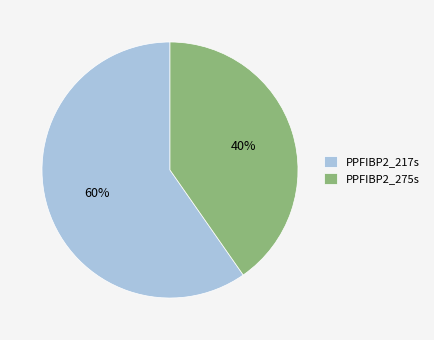

What percentage is the PPFIBP2_275s slice, to the nearest percent?

40%